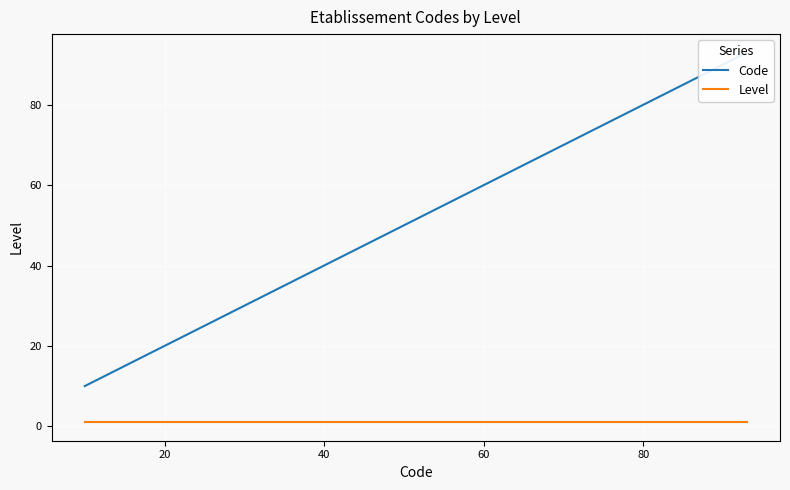

Reading left to right, transcribe all the data shown in this chart.

Code: 10	11	16	17	25	26	31	32	33	34	35	37	41	42	43	44	45	51	52	53	54	55	56	57	58	61	62	65	66	68	71	75	81	85	86	87	88	91	92	93
Level: 1	1	1	1	1	1	1	1	1	1	1	1	1	1	1	1	1	1	1	1	1	1	1	1	1	1	1	1	1	1	1	1	1	1	1	1	1	1	1	1